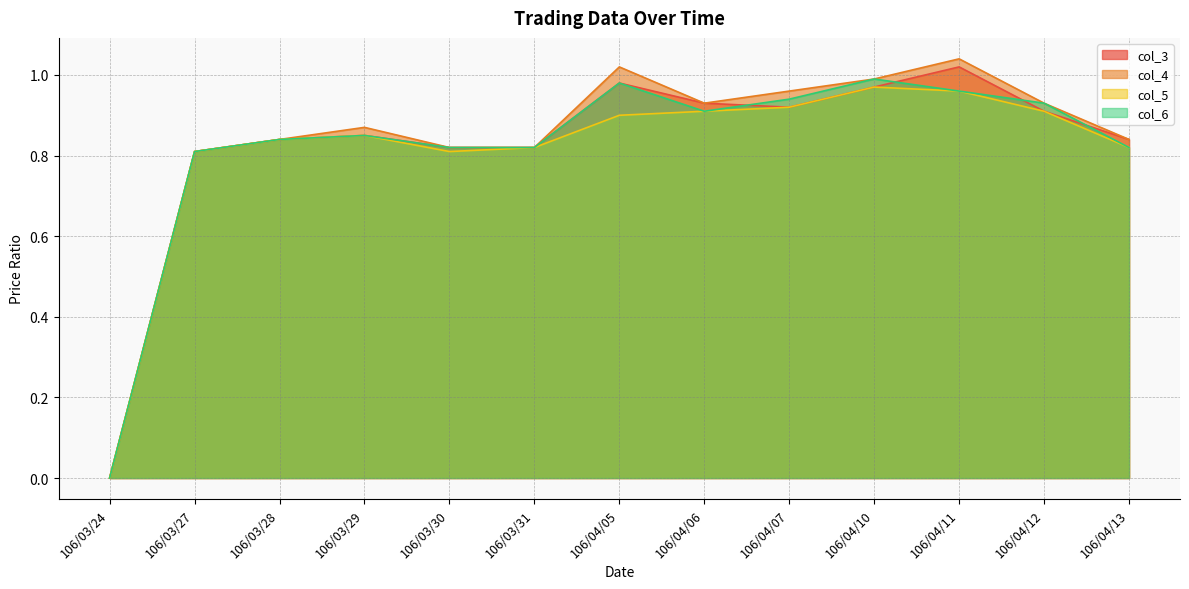

True or false: col_5 and col_6 cross at least once.

False